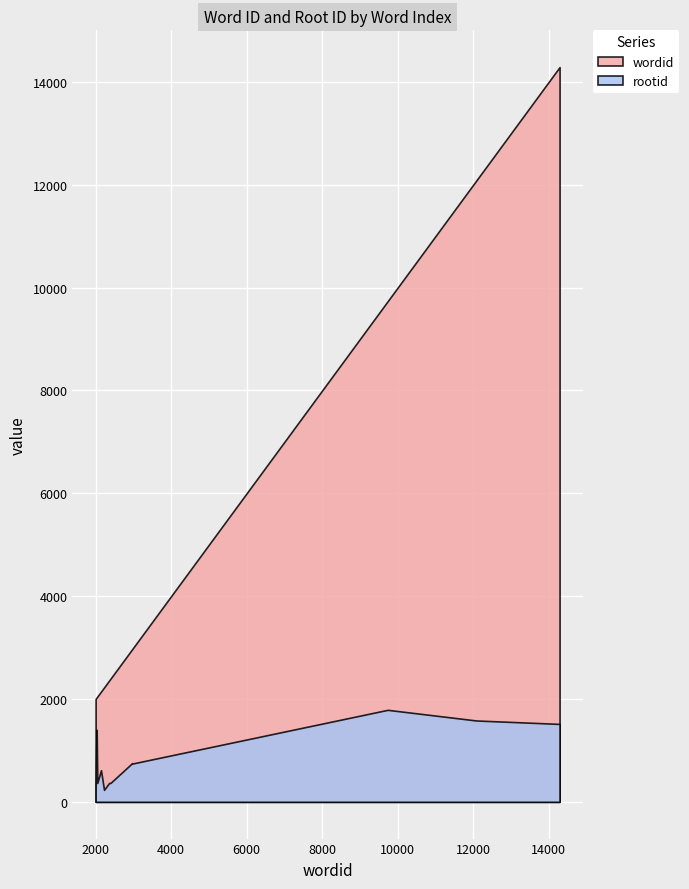

What is the difference between the maximum and minimum values in the rootid series?

1556